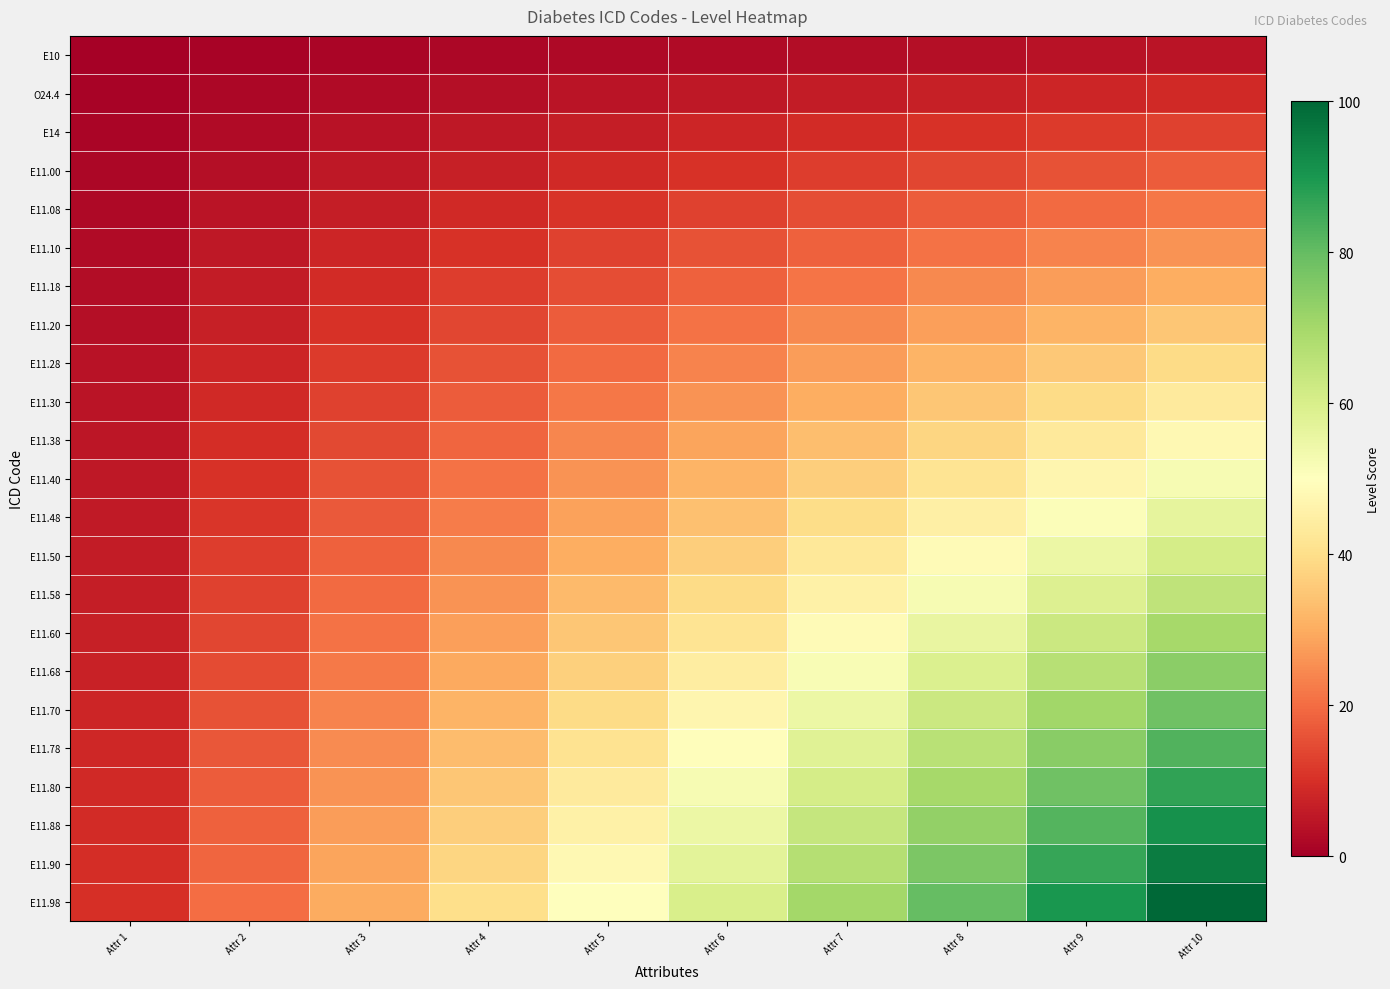

Which series changed the most between Attr 1 and Attr 2?

E11.98